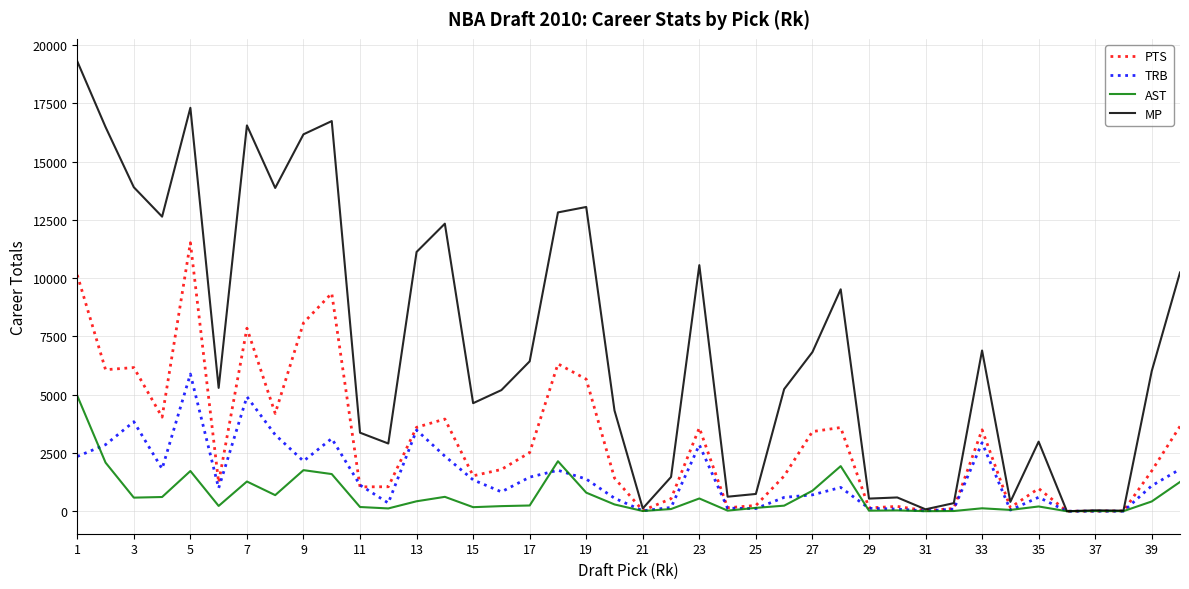

List the series in order of their peak value, lowest first.

AST, TRB, PTS, MP